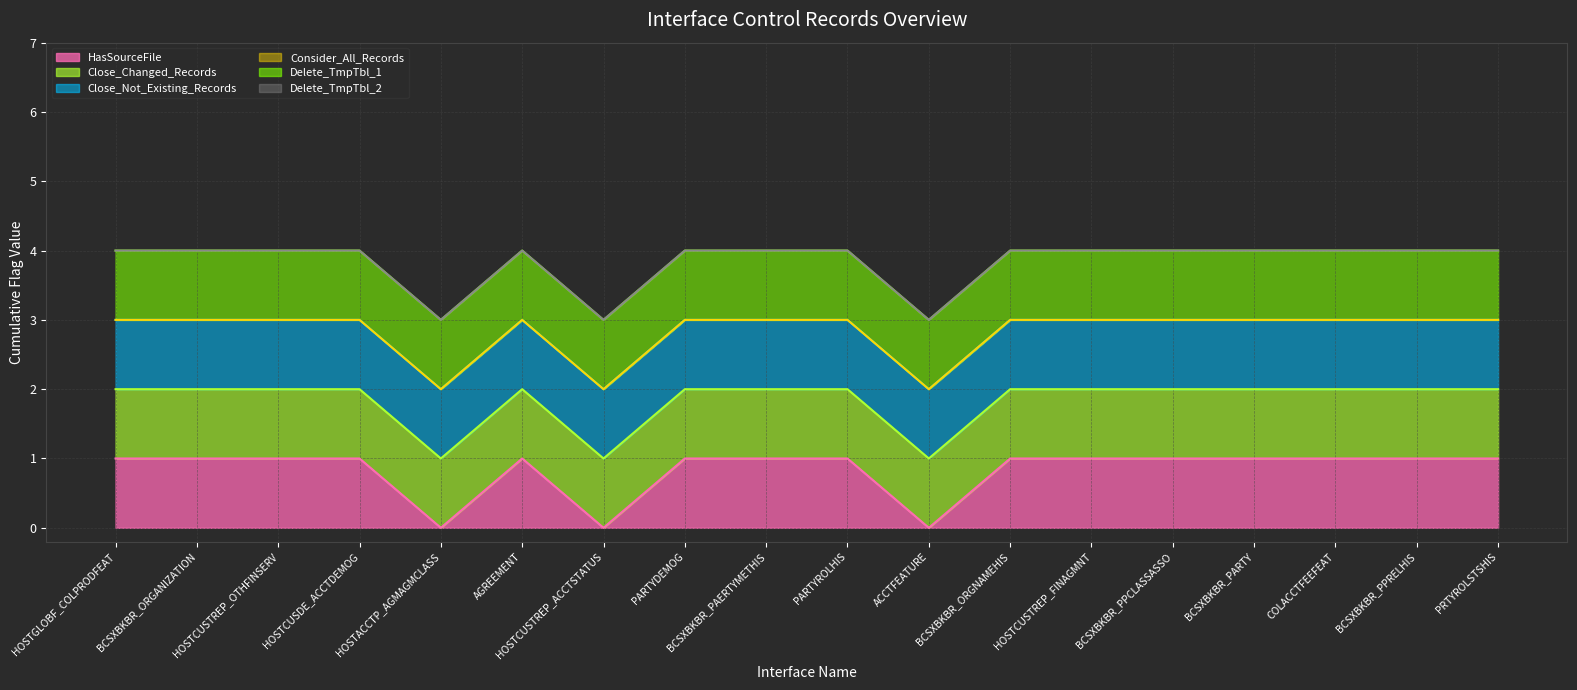

Reading left to right, what are all the values shown in this chart?

HasSourceFile (line): HOSTGLOBF_COLPRODFEAT=1	BCSXBKBR_ORGANIZATION=1	HOSTCUSTREP_OTHFINSERV=1	HOSTCUSDE_ACCTDEMOG=1	HOSTACCTP_AGMAGMCLASS=0	AGREEMENT=1	HOSTCUSTREP_ACCTSTATUS=0	PARTYDEMOG=1	BCSXBKBR_PAERTYMETHIS=1	PARTYROLHIS=1	ACCTFEATURE=0	BCSXBKBR_ORGNAMEHIS=1	HOSTCUSTREP_FINAGMNT=1	BCSXBKBR_PPCLASSASSO=1	BCSXBKBR_PARTY=1	COLACCTFEEFEAT=1	BCSXBKBR_PPRELHIS=1	PRTYROLSTSHIS=1
Close_Changed_Records (line): HOSTGLOBF_COLPRODFEAT=2	BCSXBKBR_ORGANIZATION=2	HOSTCUSTREP_OTHFINSERV=2	HOSTCUSDE_ACCTDEMOG=2	HOSTACCTP_AGMAGMCLASS=1	AGREEMENT=2	HOSTCUSTREP_ACCTSTATUS=1	PARTYDEMOG=2	BCSXBKBR_PAERTYMETHIS=2	PARTYROLHIS=2	ACCTFEATURE=1	BCSXBKBR_ORGNAMEHIS=2	HOSTCUSTREP_FINAGMNT=2	BCSXBKBR_PPCLASSASSO=2	BCSXBKBR_PARTY=2	COLACCTFEEFEAT=2	BCSXBKBR_PPRELHIS=2	PRTYROLSTSHIS=2
Close_Not_Existing_Records (line): HOSTGLOBF_COLPRODFEAT=3	BCSXBKBR_ORGANIZATION=3	HOSTCUSTREP_OTHFINSERV=3	HOSTCUSDE_ACCTDEMOG=3	HOSTACCTP_AGMAGMCLASS=2	AGREEMENT=3	HOSTCUSTREP_ACCTSTATUS=2	PARTYDEMOG=3	BCSXBKBR_PAERTYMETHIS=3	PARTYROLHIS=3	ACCTFEATURE=2	BCSXBKBR_ORGNAMEHIS=3	HOSTCUSTREP_FINAGMNT=3	BCSXBKBR_PPCLASSASSO=3	BCSXBKBR_PARTY=3	COLACCTFEEFEAT=3	BCSXBKBR_PPRELHIS=3	PRTYROLSTSHIS=3
Consider_All_Records (line): HOSTGLOBF_COLPRODFEAT=3	BCSXBKBR_ORGANIZATION=3	HOSTCUSTREP_OTHFINSERV=3	HOSTCUSDE_ACCTDEMOG=3	HOSTACCTP_AGMAGMCLASS=2	AGREEMENT=3	HOSTCUSTREP_ACCTSTATUS=2	PARTYDEMOG=3	BCSXBKBR_PAERTYMETHIS=3	PARTYROLHIS=3	ACCTFEATURE=2	BCSXBKBR_ORGNAMEHIS=3	HOSTCUSTREP_FINAGMNT=3	BCSXBKBR_PPCLASSASSO=3	BCSXBKBR_PARTY=3	COLACCTFEEFEAT=3	BCSXBKBR_PPRELHIS=3	PRTYROLSTSHIS=3
Delete_TmpTbl_1 (line): HOSTGLOBF_COLPRODFEAT=4	BCSXBKBR_ORGANIZATION=4	HOSTCUSTREP_OTHFINSERV=4	HOSTCUSDE_ACCTDEMOG=4	HOSTACCTP_AGMAGMCLASS=3	AGREEMENT=4	HOSTCUSTREP_ACCTSTATUS=3	PARTYDEMOG=4	BCSXBKBR_PAERTYMETHIS=4	PARTYROLHIS=4	ACCTFEATURE=3	BCSXBKBR_ORGNAMEHIS=4	HOSTCUSTREP_FINAGMNT=4	BCSXBKBR_PPCLASSASSO=4	BCSXBKBR_PARTY=4	COLACCTFEEFEAT=4	BCSXBKBR_PPRELHIS=4	PRTYROLSTSHIS=4
Delete_TmpTbl_2 (line): HOSTGLOBF_COLPRODFEAT=4	BCSXBKBR_ORGANIZATION=4	HOSTCUSTREP_OTHFINSERV=4	HOSTCUSDE_ACCTDEMOG=4	HOSTACCTP_AGMAGMCLASS=3	AGREEMENT=4	HOSTCUSTREP_ACCTSTATUS=3	PARTYDEMOG=4	BCSXBKBR_PAERTYMETHIS=4	PARTYROLHIS=4	ACCTFEATURE=3	BCSXBKBR_ORGNAMEHIS=4	HOSTCUSTREP_FINAGMNT=4	BCSXBKBR_PPCLASSASSO=4	BCSXBKBR_PARTY=4	COLACCTFEEFEAT=4	BCSXBKBR_PPRELHIS=4	PRTYROLSTSHIS=4